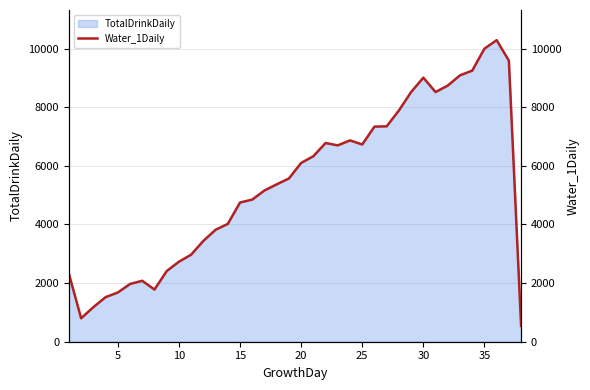

What is the lowest value of the TotalDrinkDaily series?

540